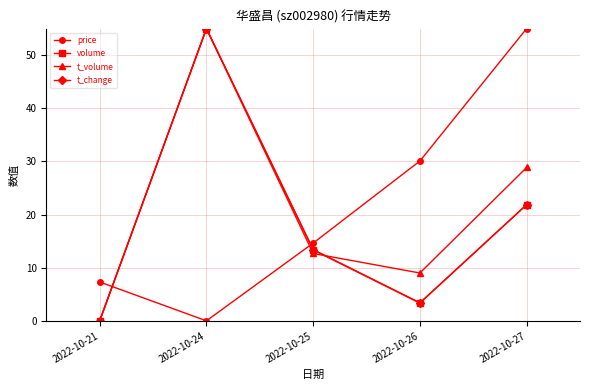

At which category does t_change reach its first local valley?

2022-10-26